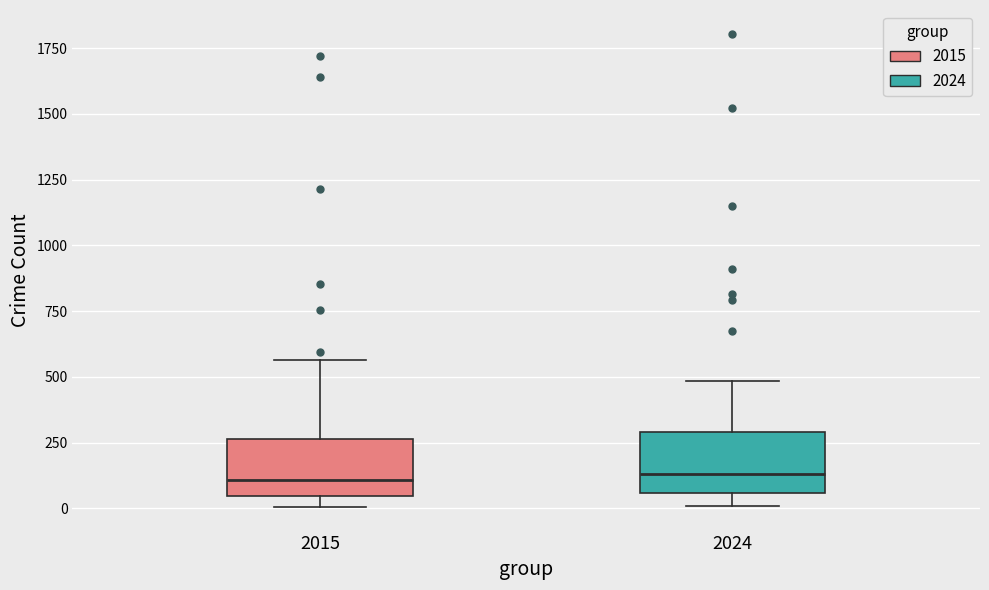

Where does the median line of the box at x = 2024 sit on the y-axis? The values are not printed on the chart, so give them approximately, as read against the axis.

150